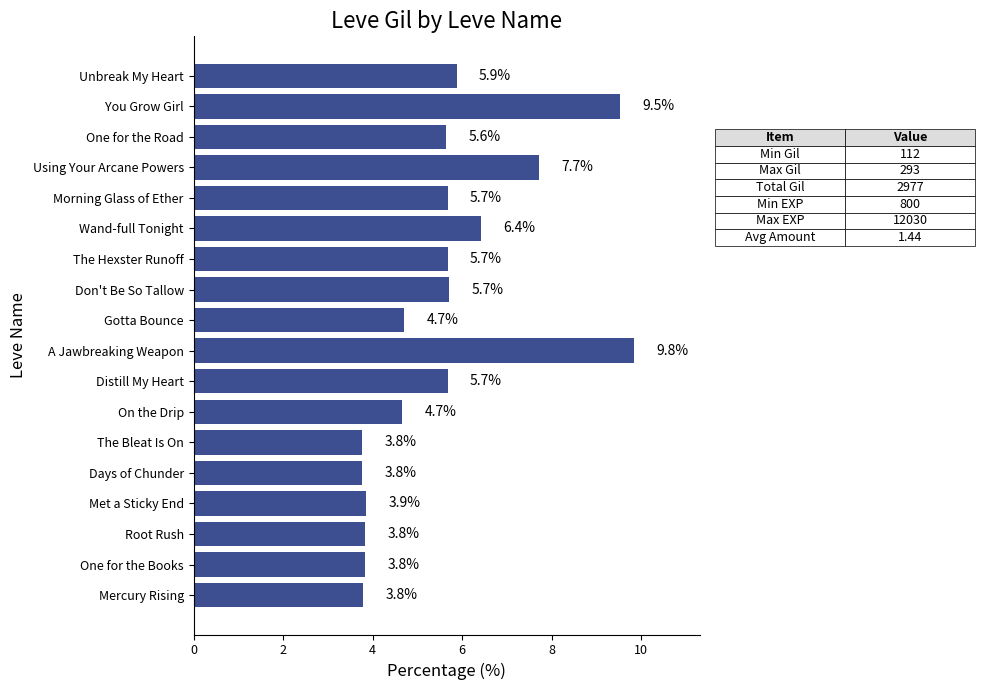

What is the sum of all values?

100.0